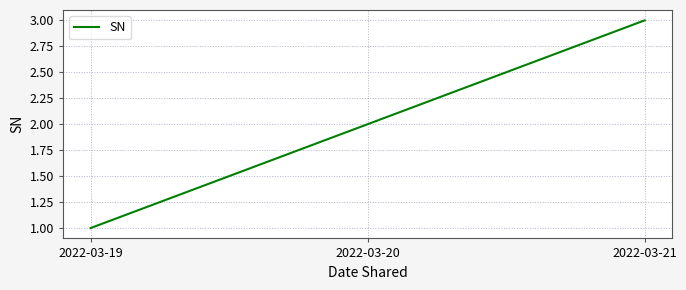

Which label corresponds to the largest value in the chart?

2022-03-21